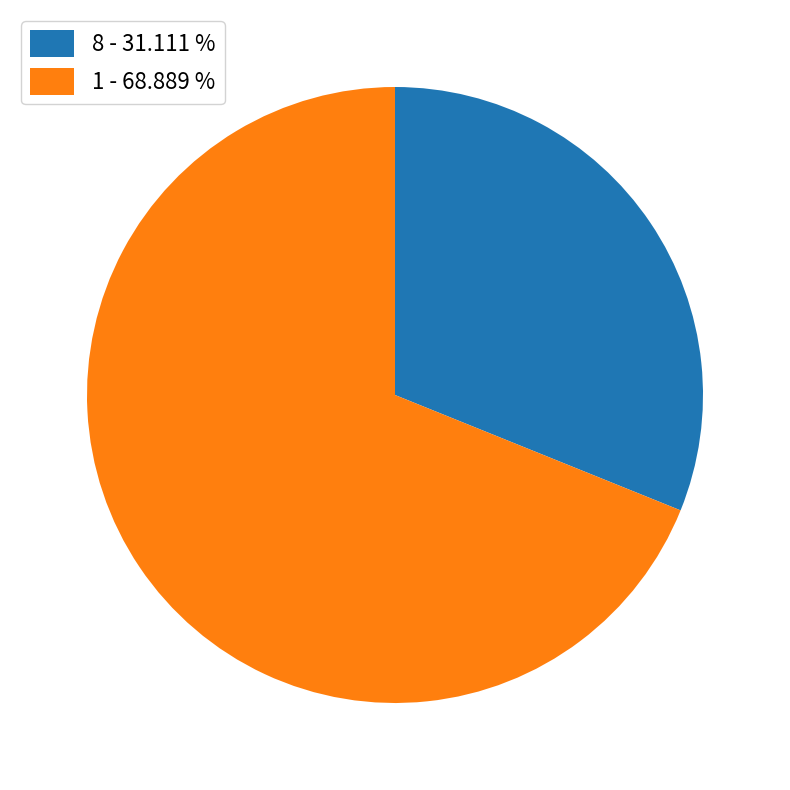

Is the sum of 1 - 68.889 % and 8 - 31.111 % greater than half?

Yes